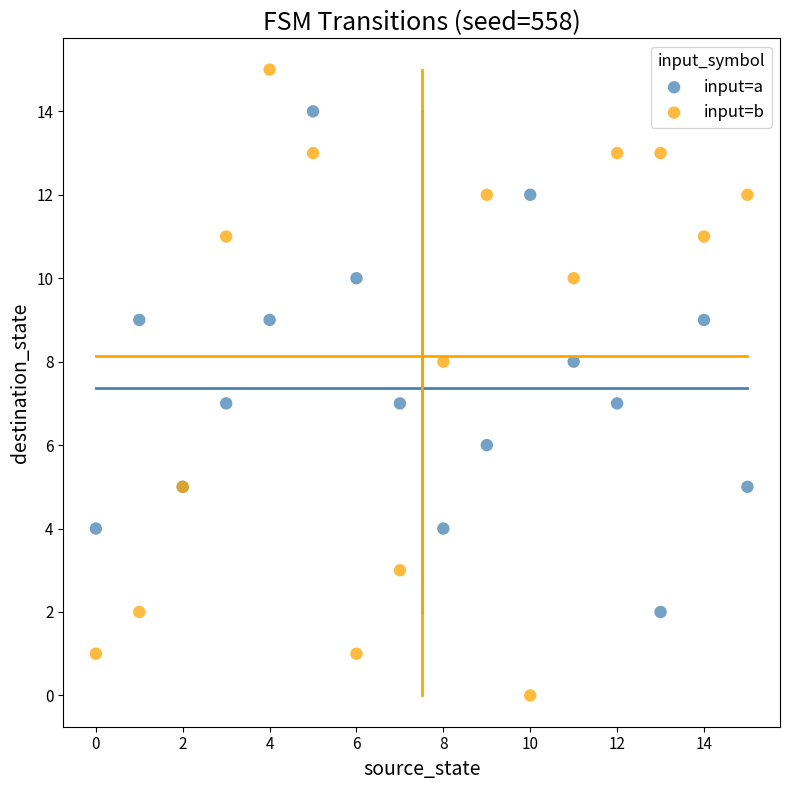

Which series has the largest Y range (max minus min)?

input=b